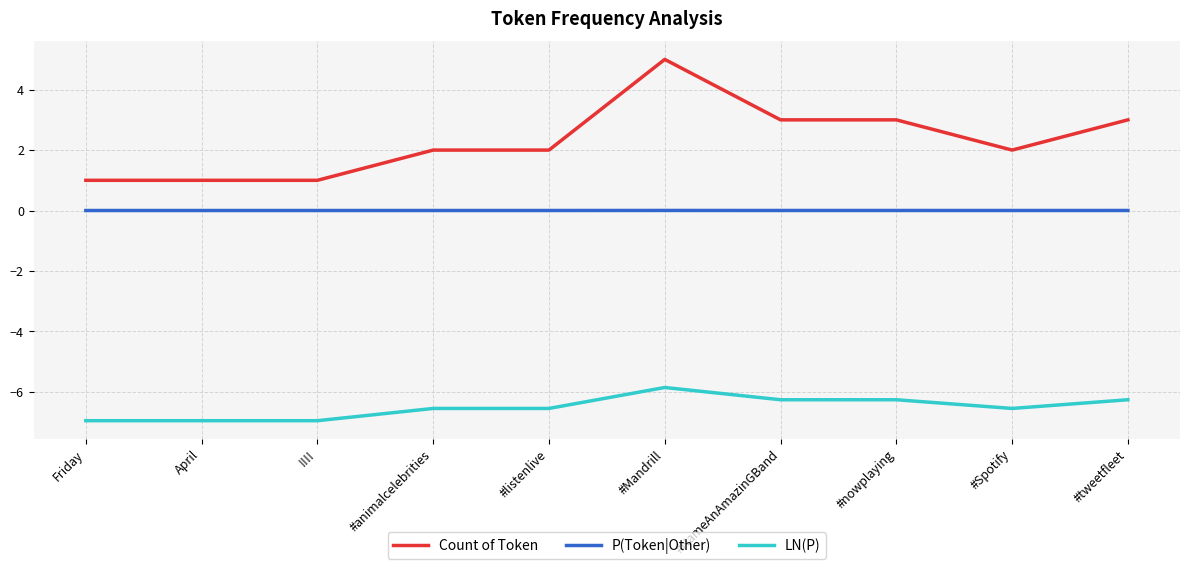

The LN(P) series shows -6.5 at #listenlive. True or false?

True